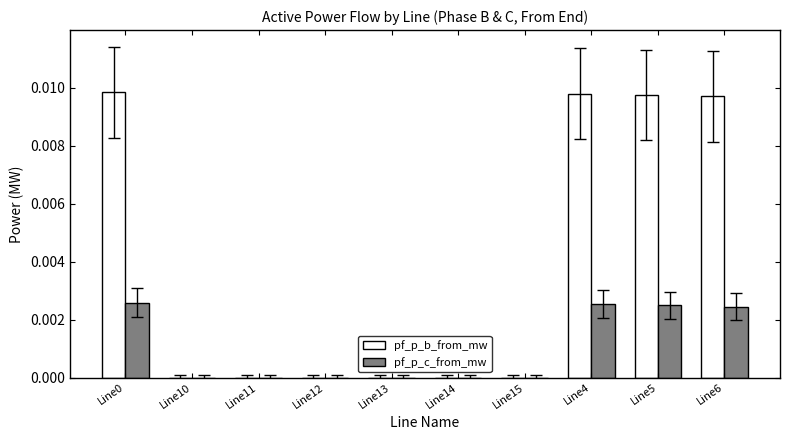

How many data points does each series have?

10